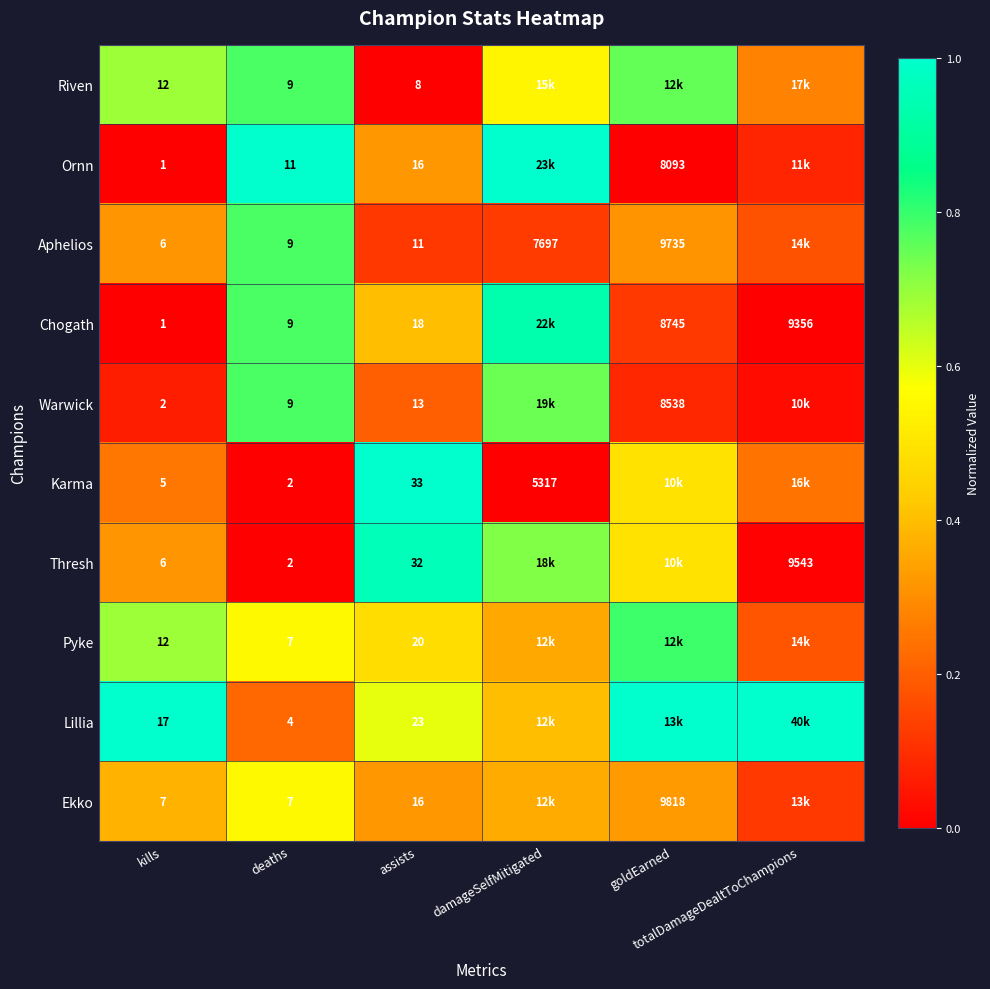

What is the difference between the highest and lowest values at deaths?

9.0